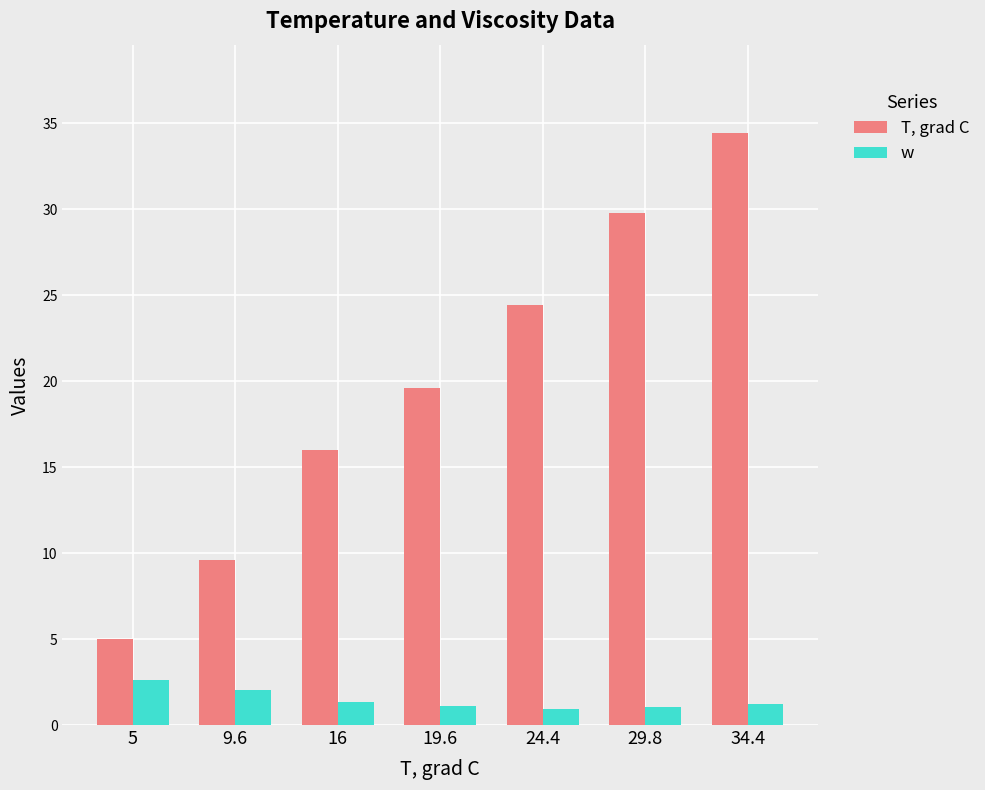

Count the number of categories in the chart.

7